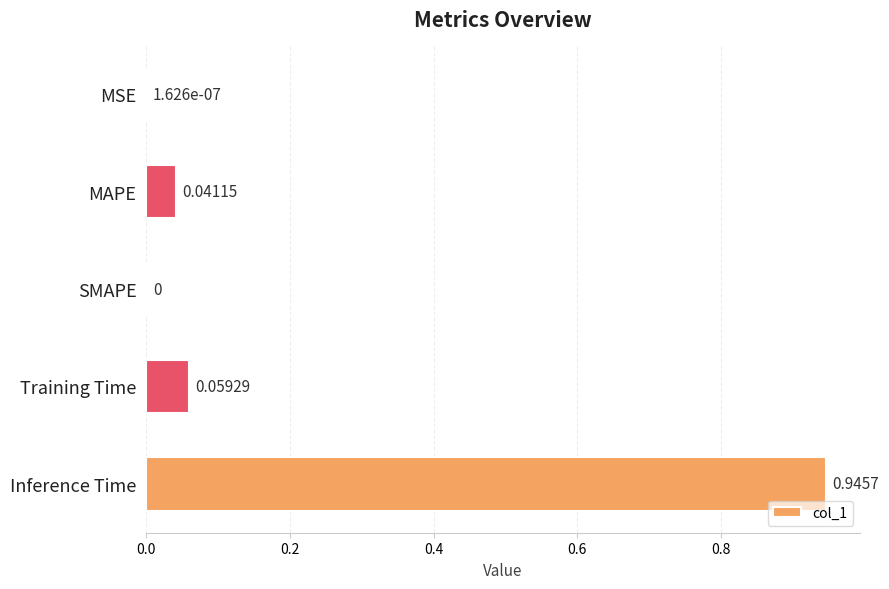

What is the sum of all values?

1.0